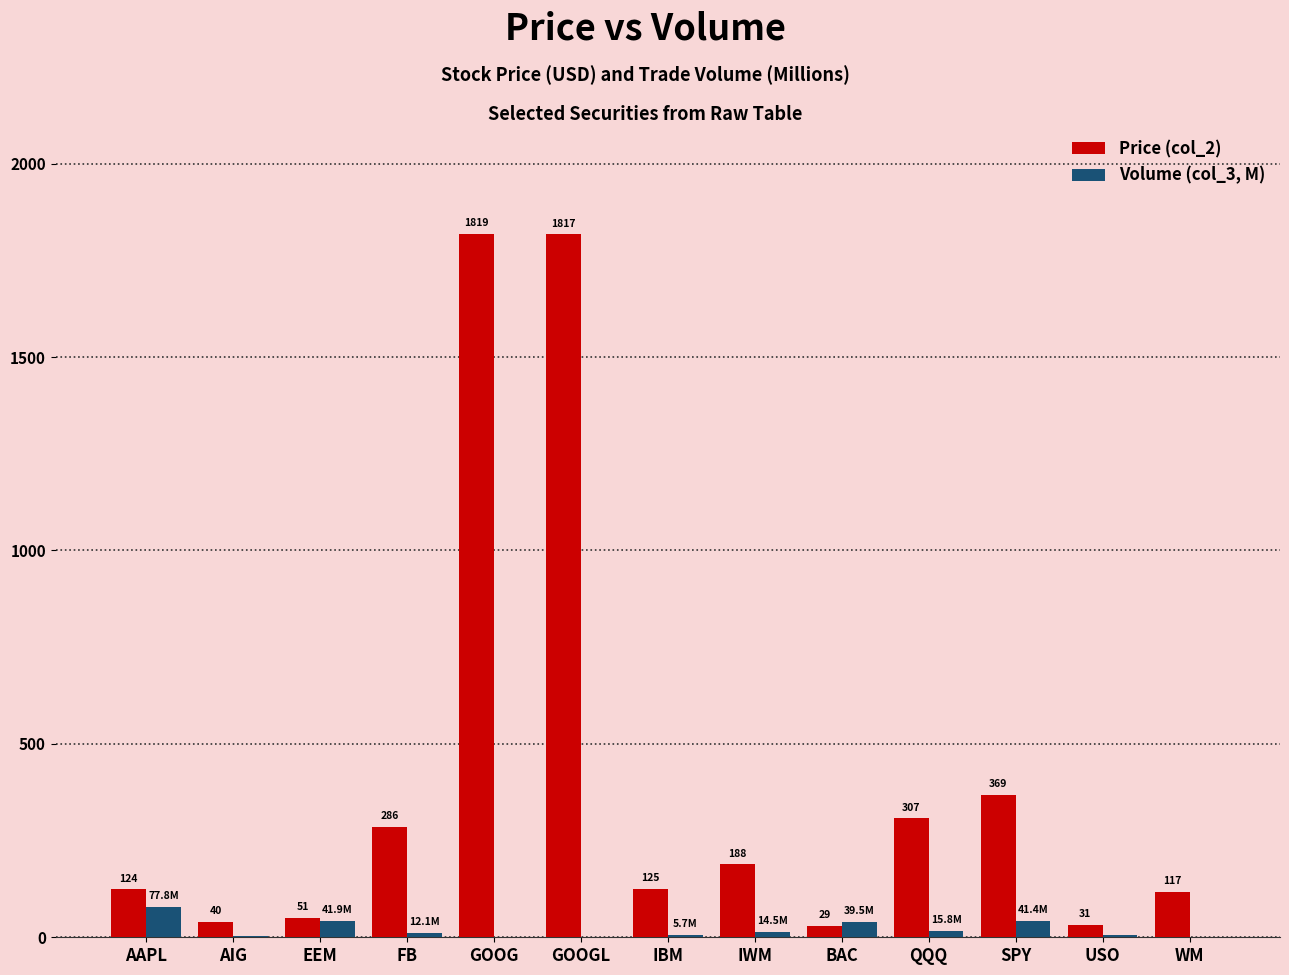

How many series are shown in this chart?

2